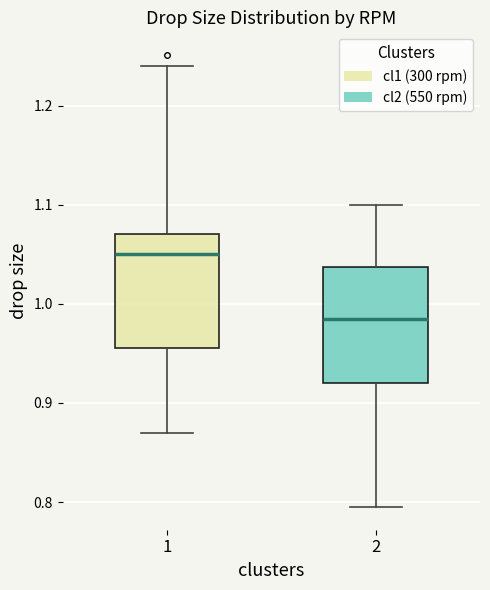

Reading left to right, read every box against the y-axis: the position of its median line, the range the box covers, and the ends of its whiskers. The values are not printed on the chart, so give them approximately, as read against the axis.

1: median 1.05, box 0.96 to 1.07, whiskers 0.87 to 1.24
2: median 0.99, box 0.92 to 1.04, whiskers 0.80 to 1.10